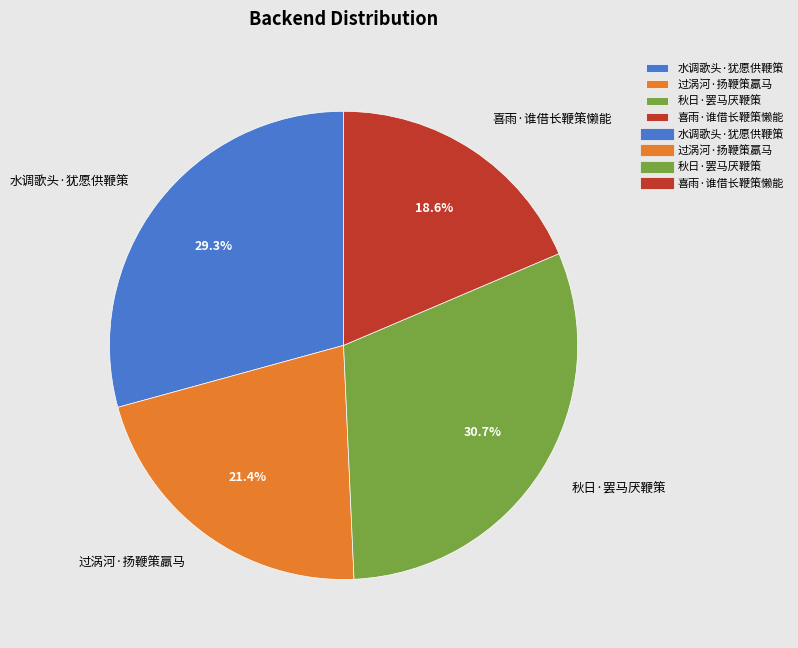

Rank the categories by value from highest to lowest.

秋日·罢马厌鞭策, 水调歌头·犹愿供鞭策, 过涡河·扬鞭策羸马, 喜雨·谁借长鞭策懒能